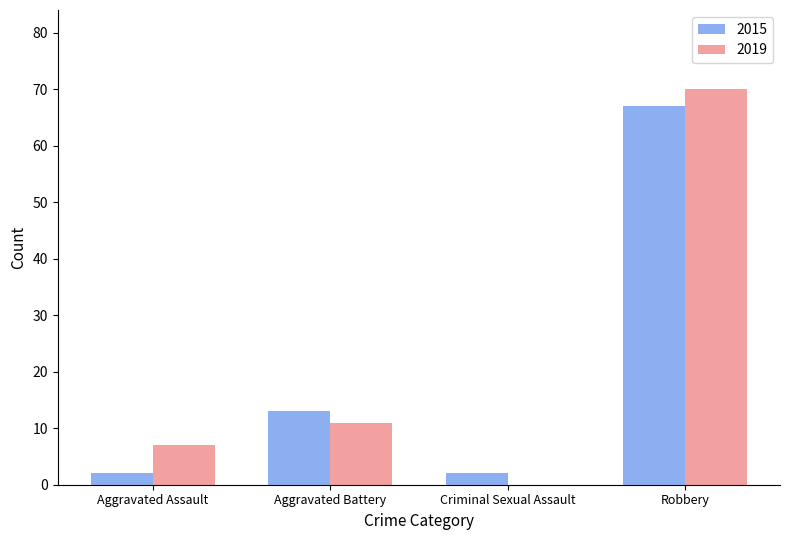

Is it true that 2015 equals 67 at Robbery?

True